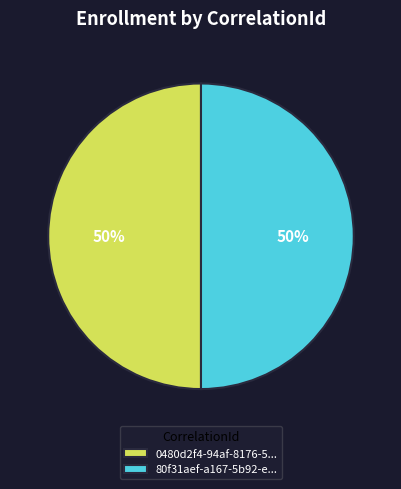

How many segments does this pie chart have?

2